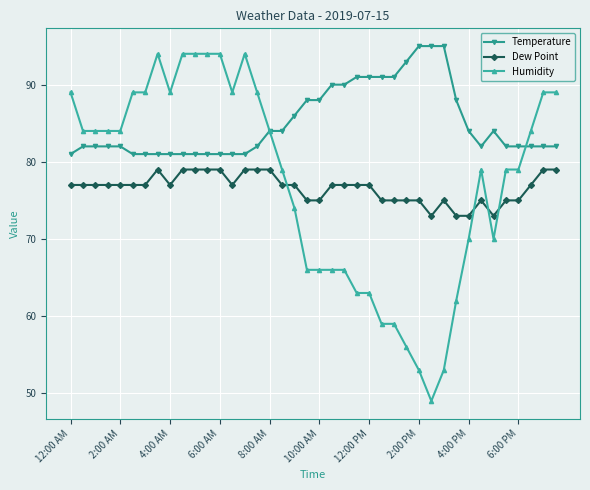

Which series has the largest range (max minus min)?

Humidity